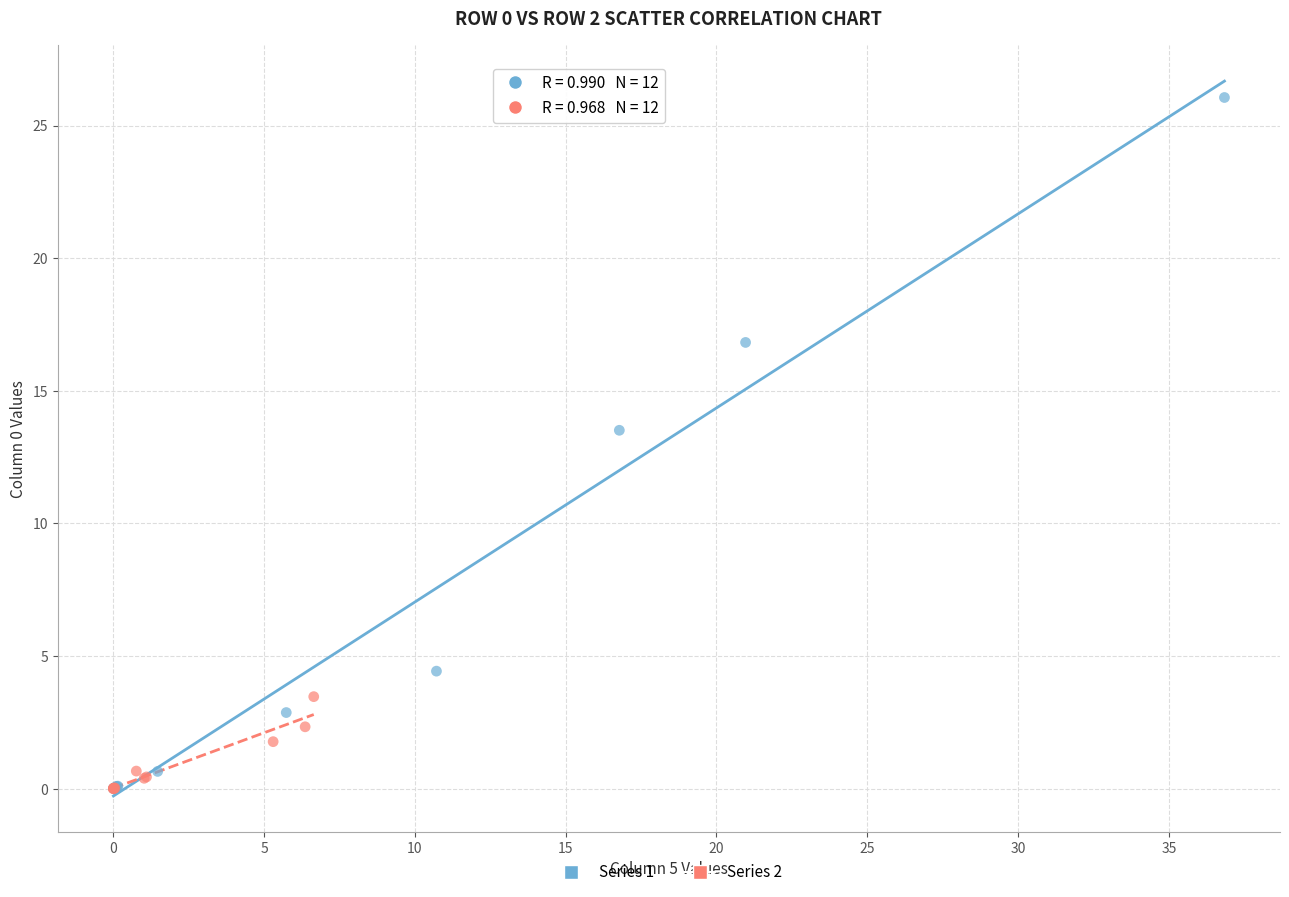

Which series contains the highest Y value?

Series 1